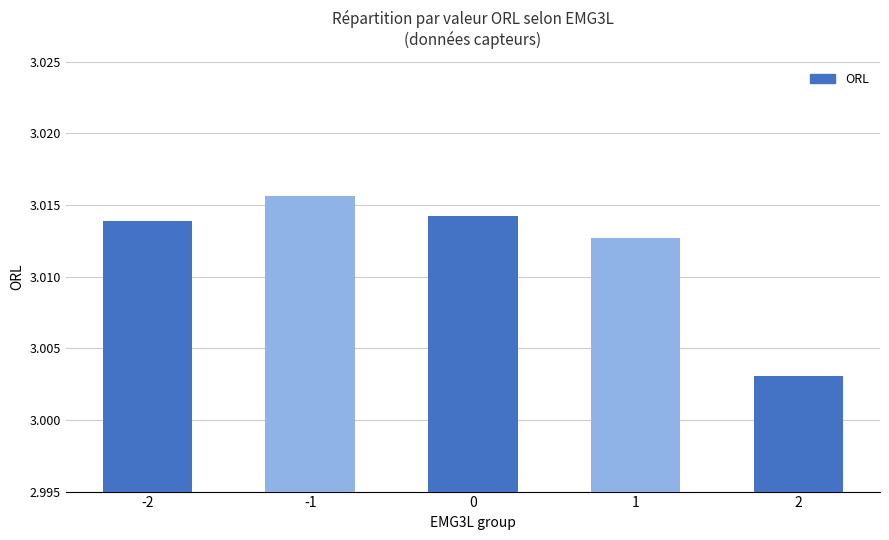

The value at 2 is 5.0. True or false?

False